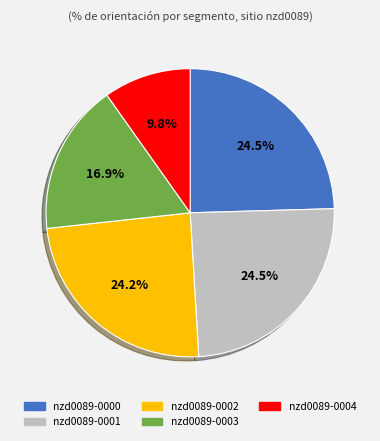

Does any single category account for the majority?

No